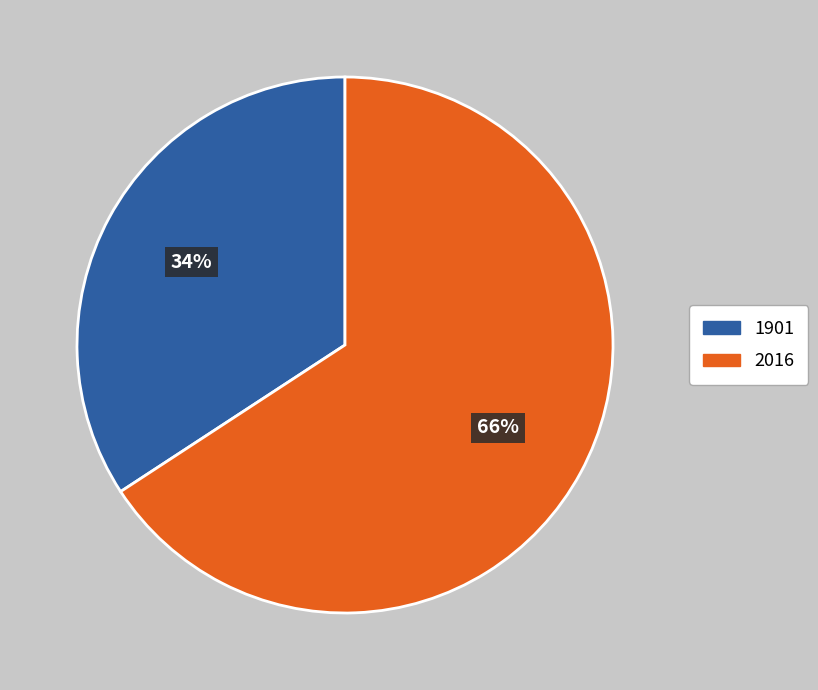

To the nearest percent, what is the difference between the 1901 and 2016 slice percentages?

32%